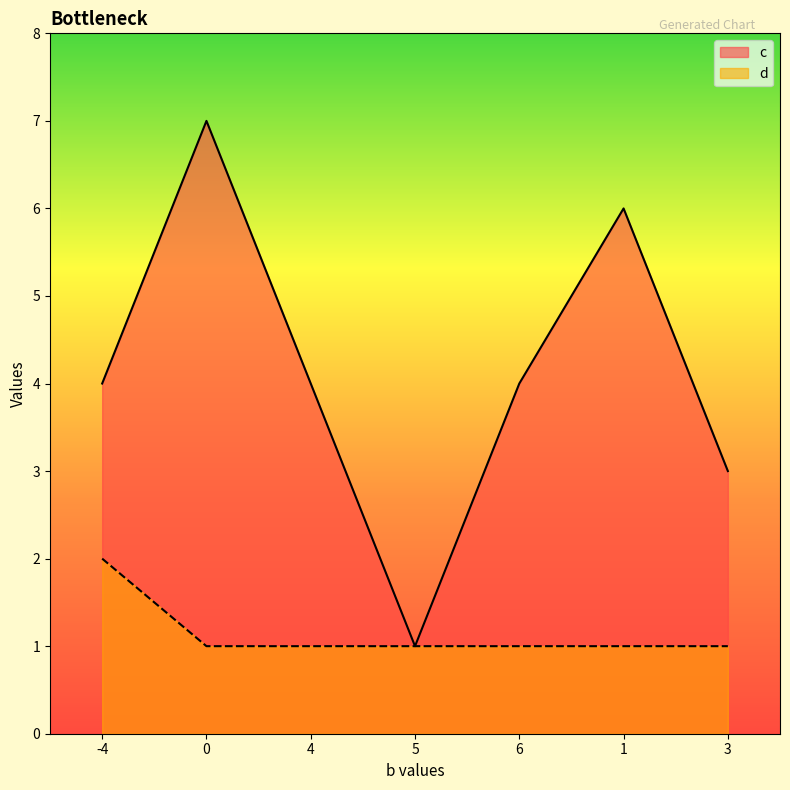

What is the highest value of the c series?

7